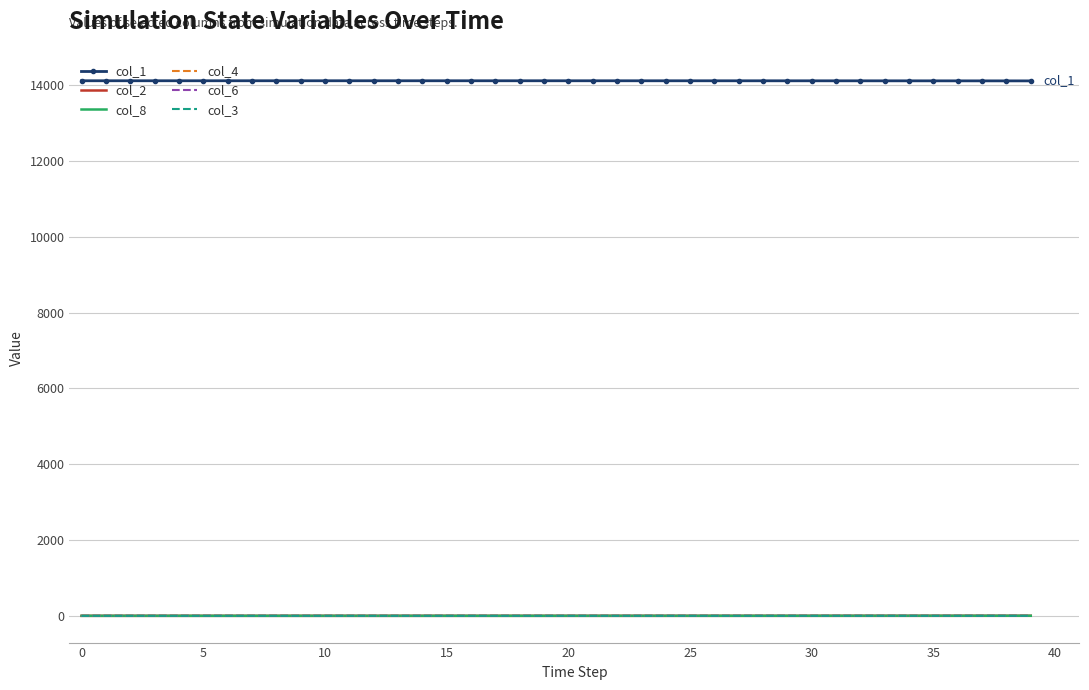

Which series has the largest total across all categories?

col_1